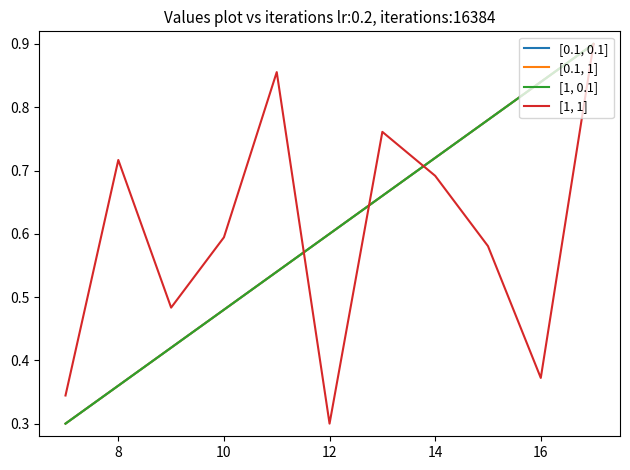

What is the difference between the maximum and second lowest values in the [0.1, 1] series?

0.5